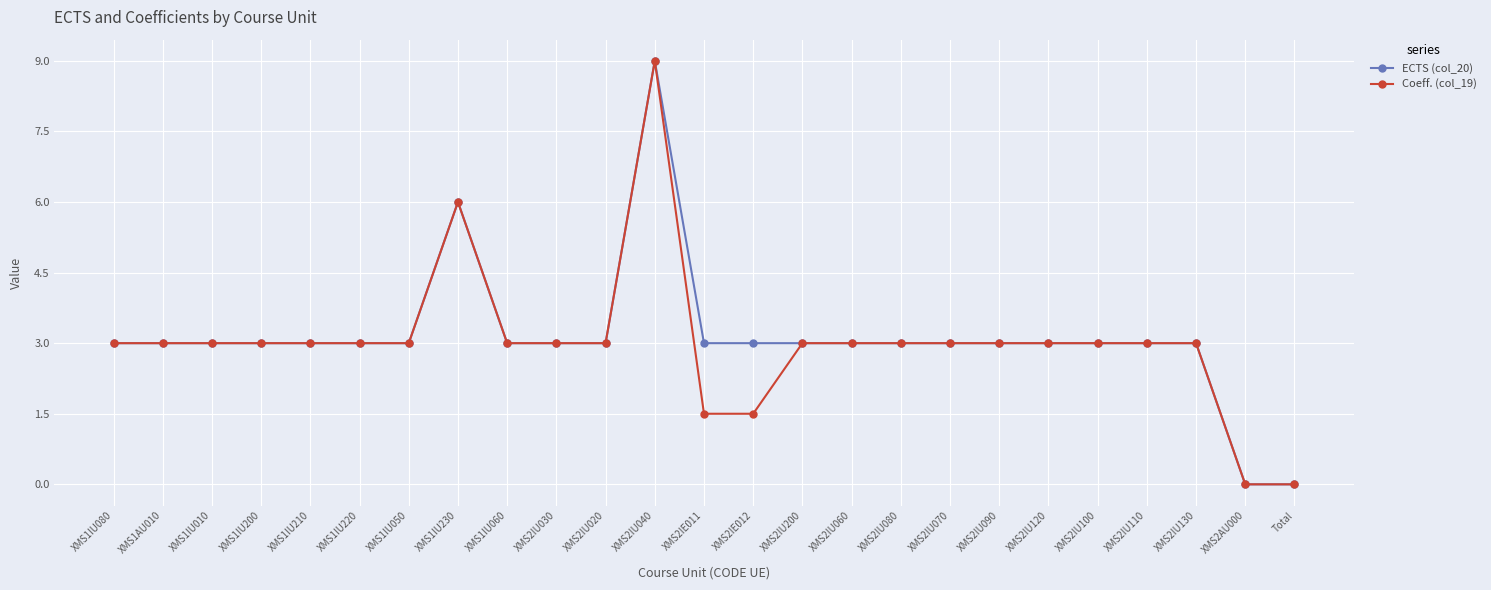

What is the approximate value of Coeff. (col_19) at XMS1IU080?

3.0